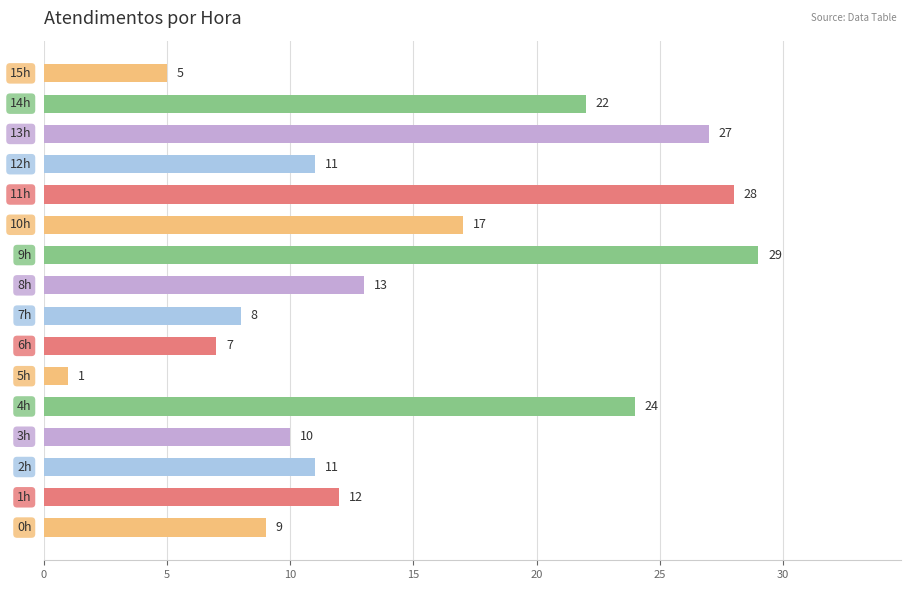

What is the maximum value shown in the chart?

29